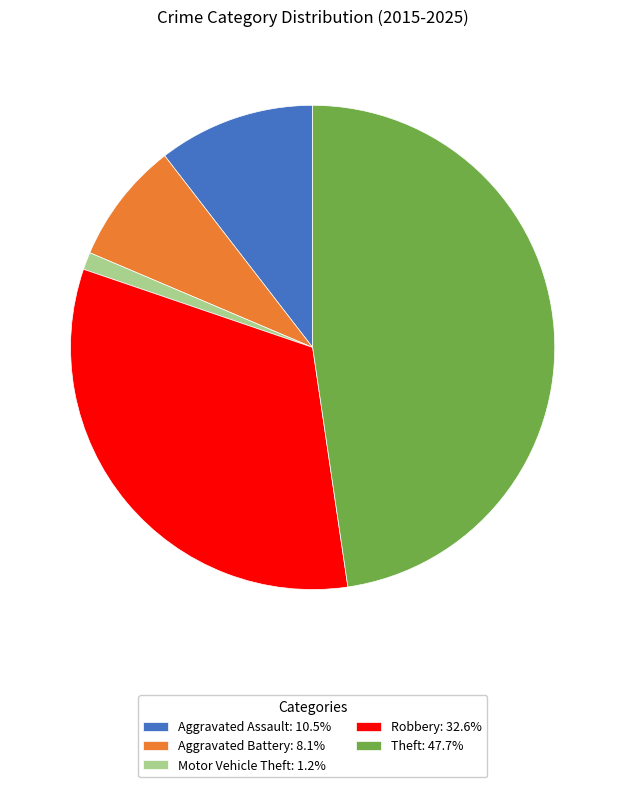

The Motor Vehicle Theft slice represents 15% of the pie. True or false?

False